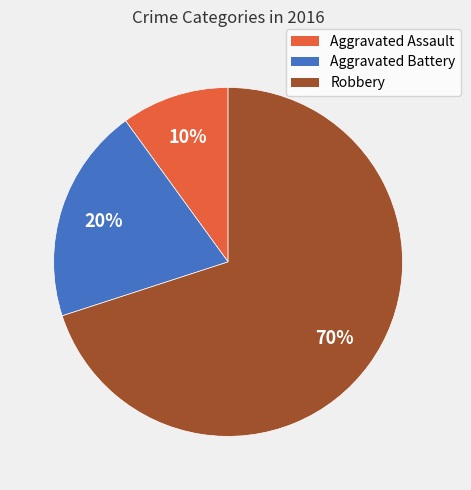

Which slice is the largest?

Robbery